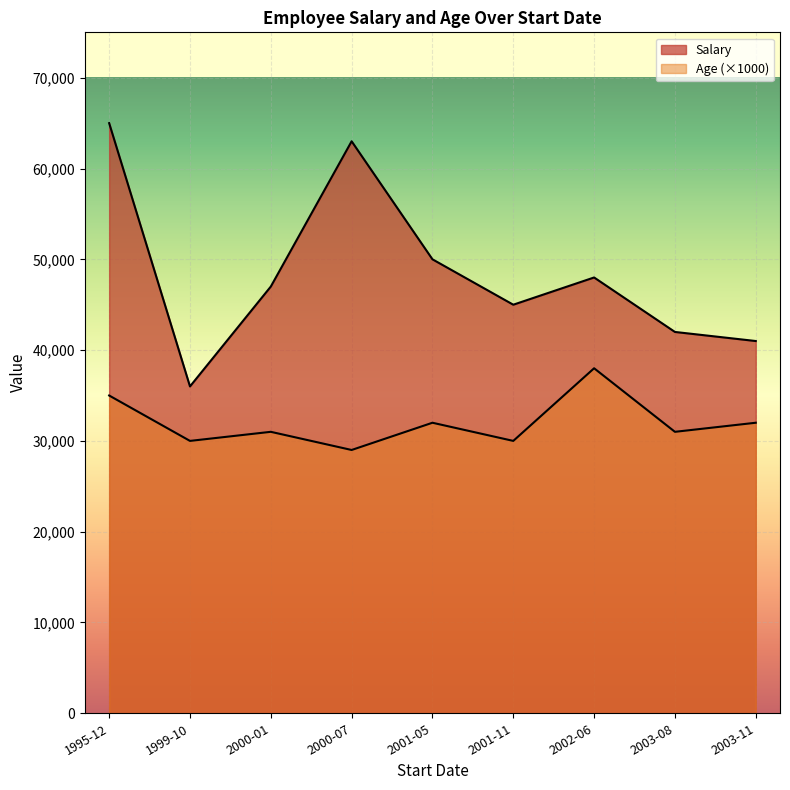

The value of Salary at 2001-11-02 is 45000. True or false?

True